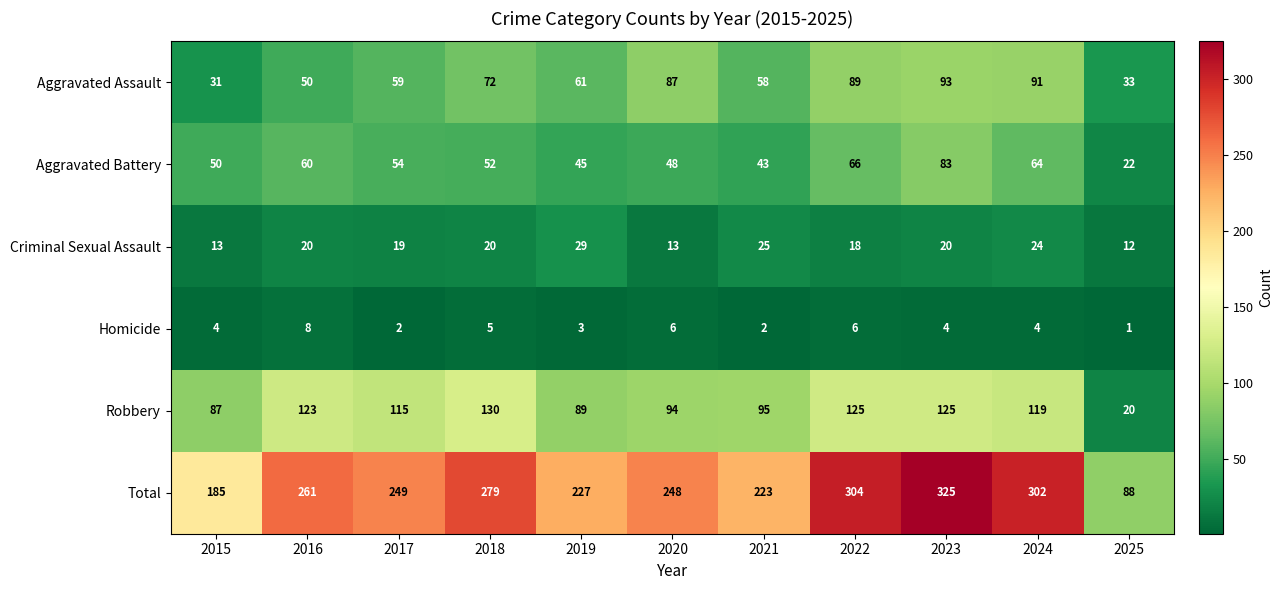

What is the difference between the highest and lowest values at 2018?

274